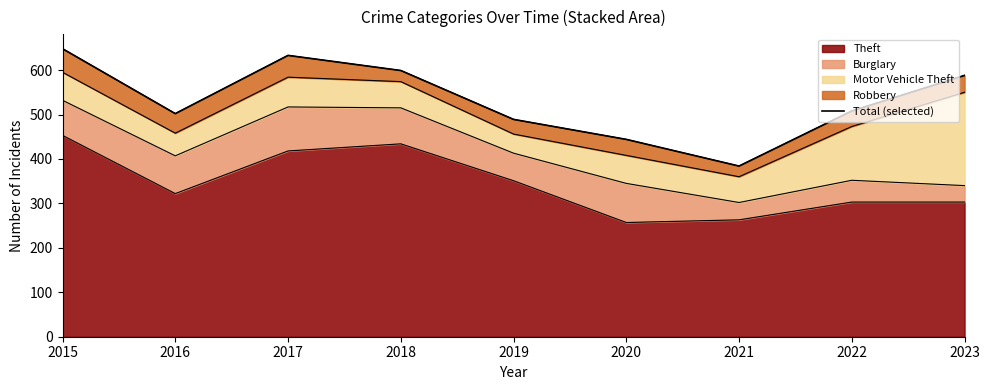

Where is the data nearest to the value 516?

2022